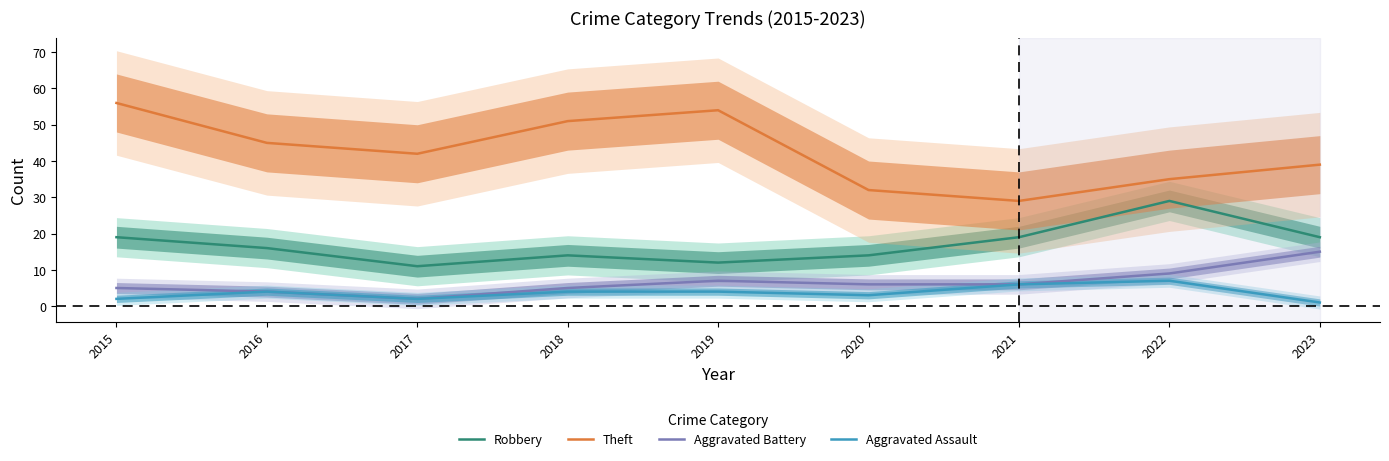

What is the average value of the Aggravated Battery series?

7